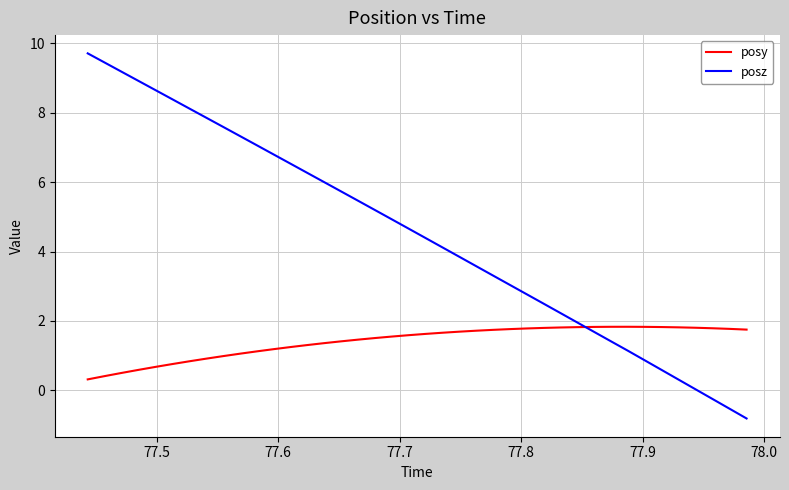

Which series has the largest total across all categories?

posz